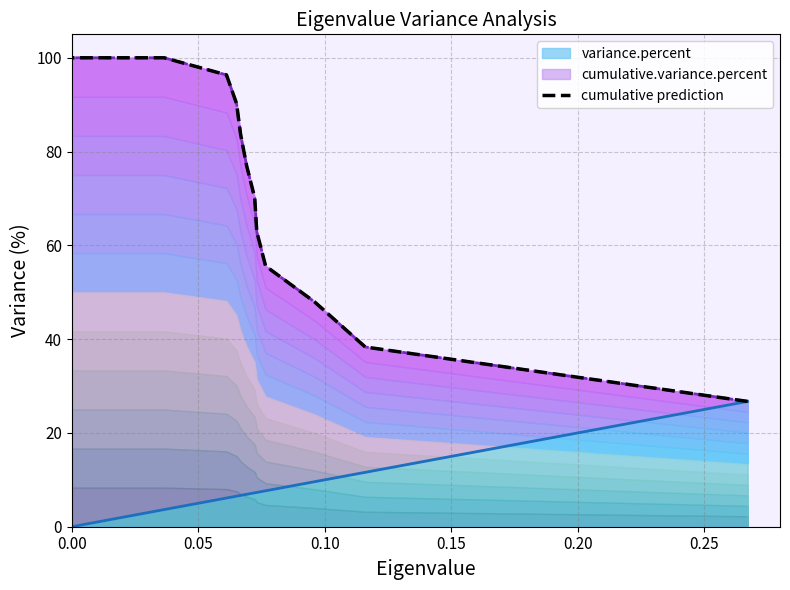

What is the maximum value for variance.percent?

26.7